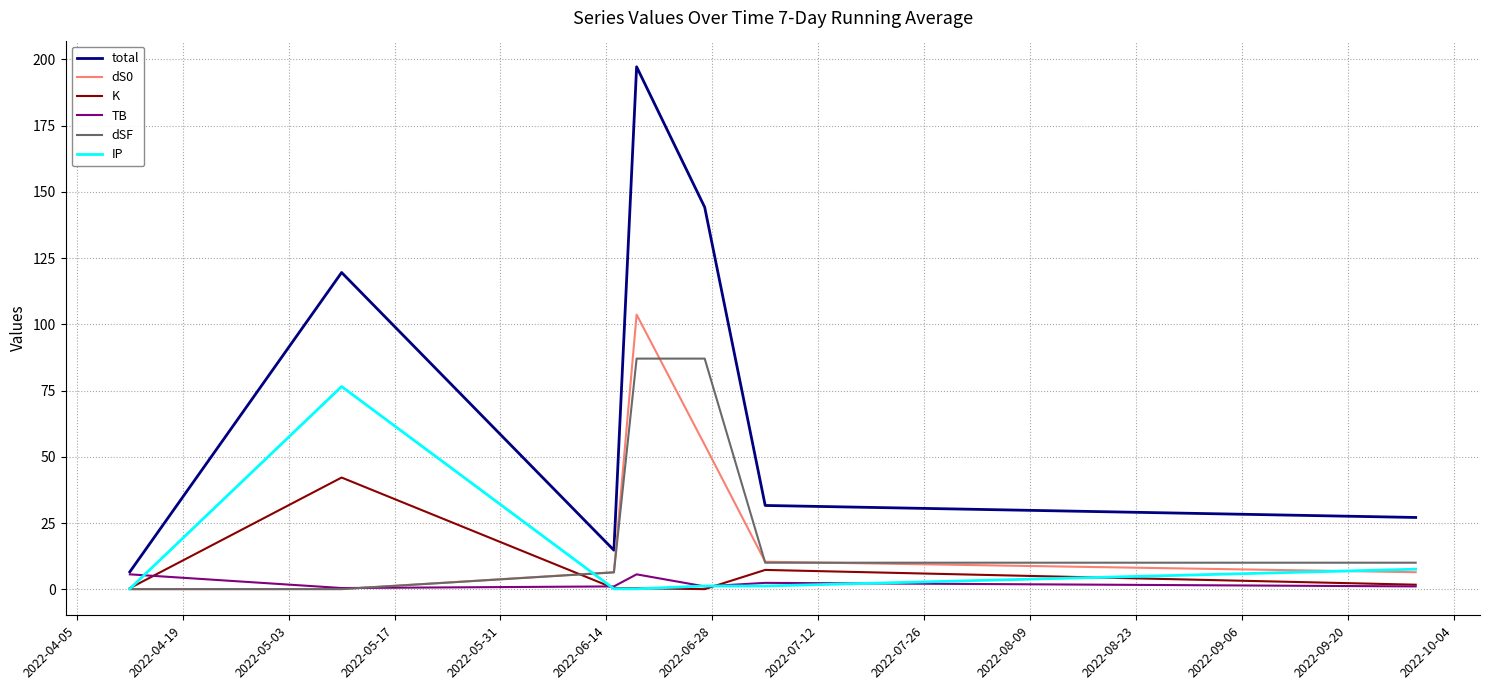

True or false: total and K intersect in this chart.

False